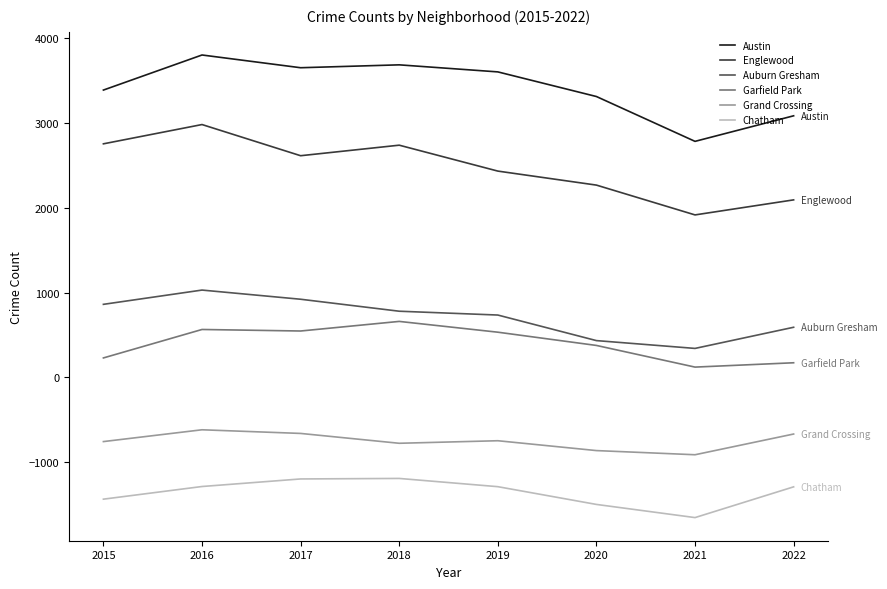

The value of Chatham at 2017 is -1195. True or false?

True